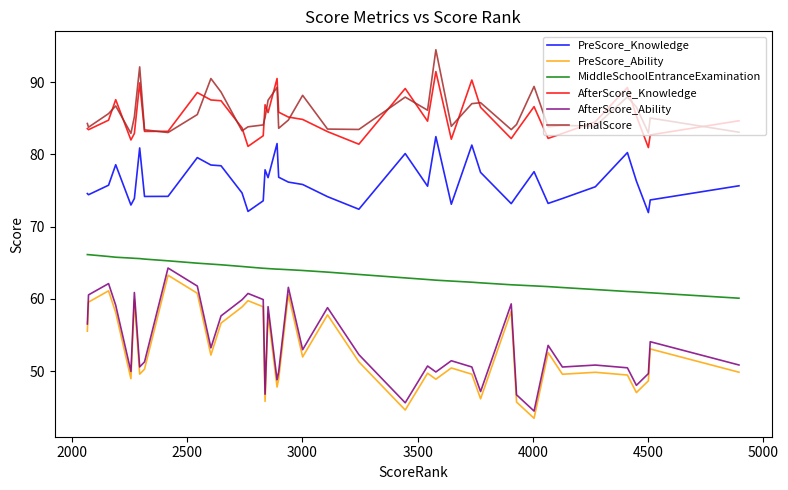

What is the minimum value shown in the chart?

43.5